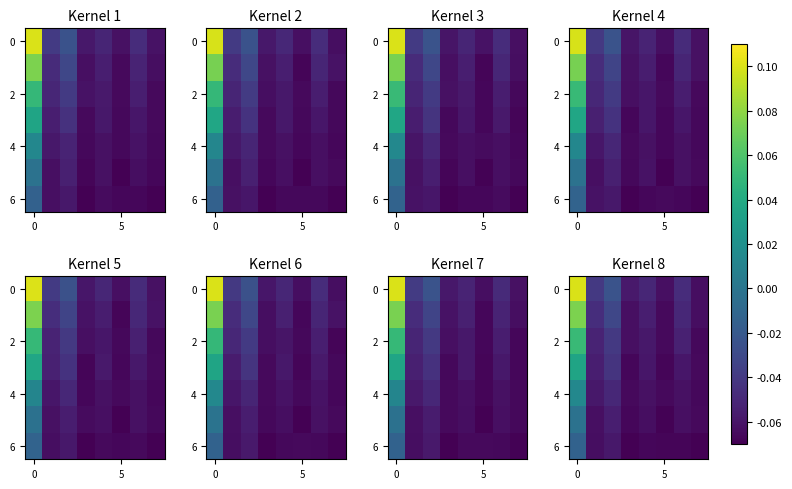

How many data points does each series have?

8